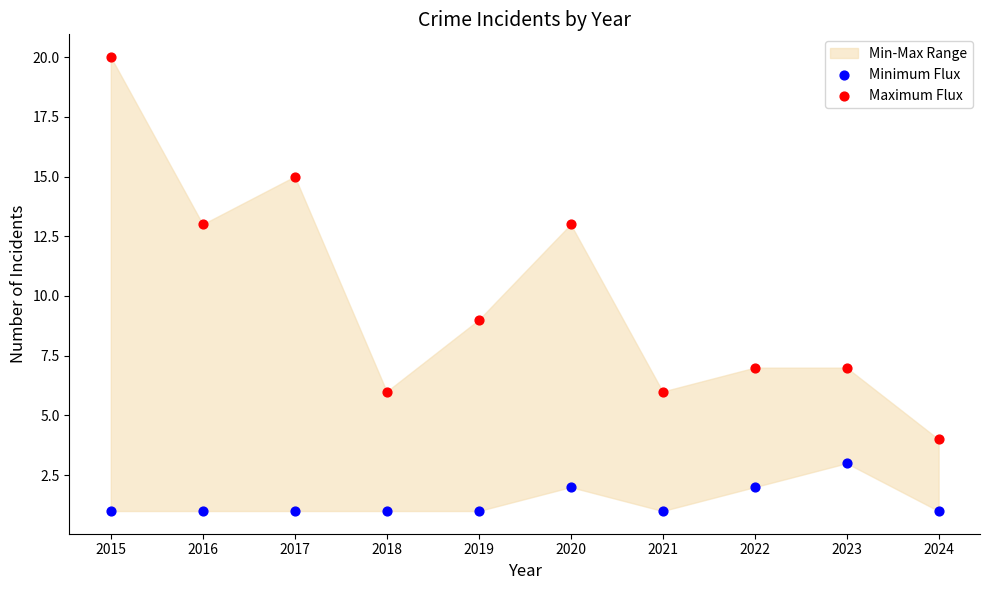

Across all data points, what is the range of Y values (max minus min)?

19